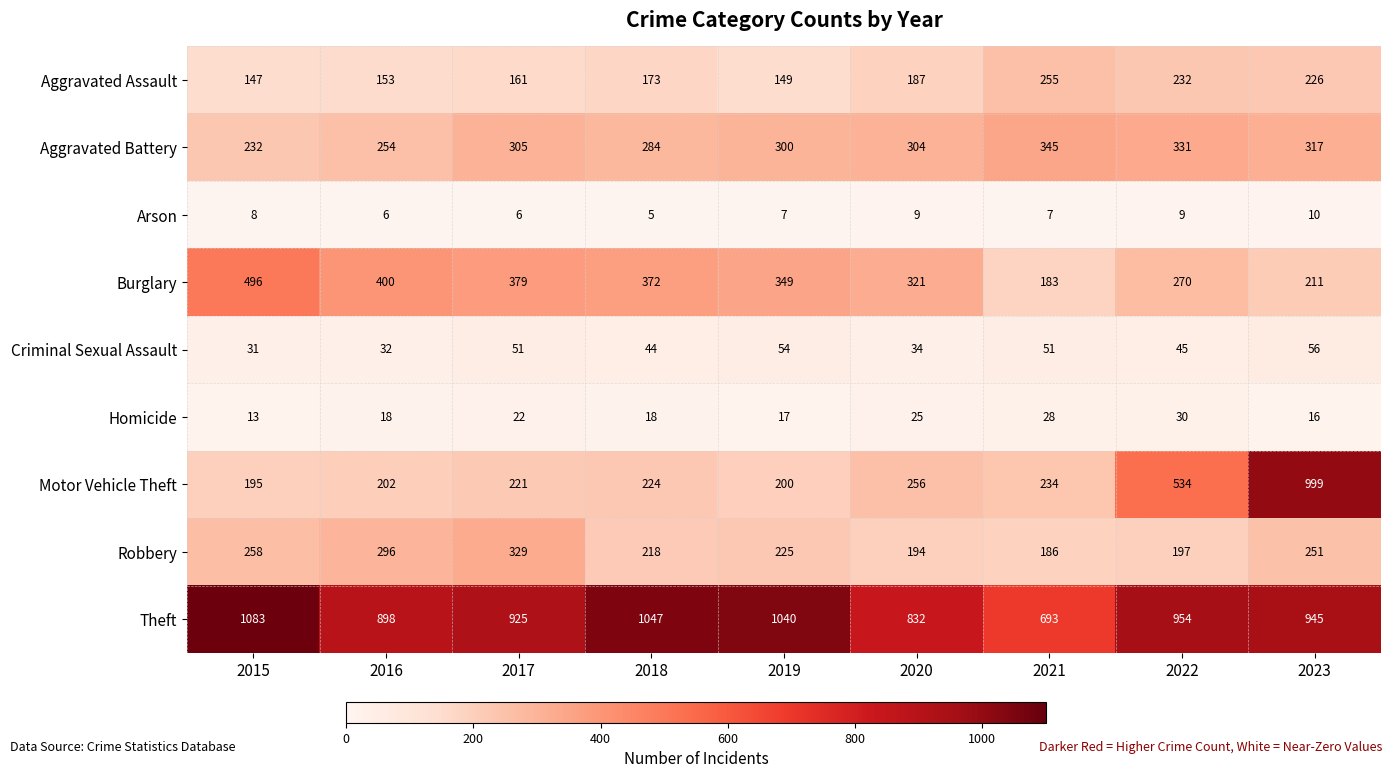

At 2023, list the series in order from smallest to largest.

Arson, Homicide, Criminal Sexual Assault, Burglary, Aggravated Assault, Robbery, Aggravated Battery, Theft, Motor Vehicle Theft